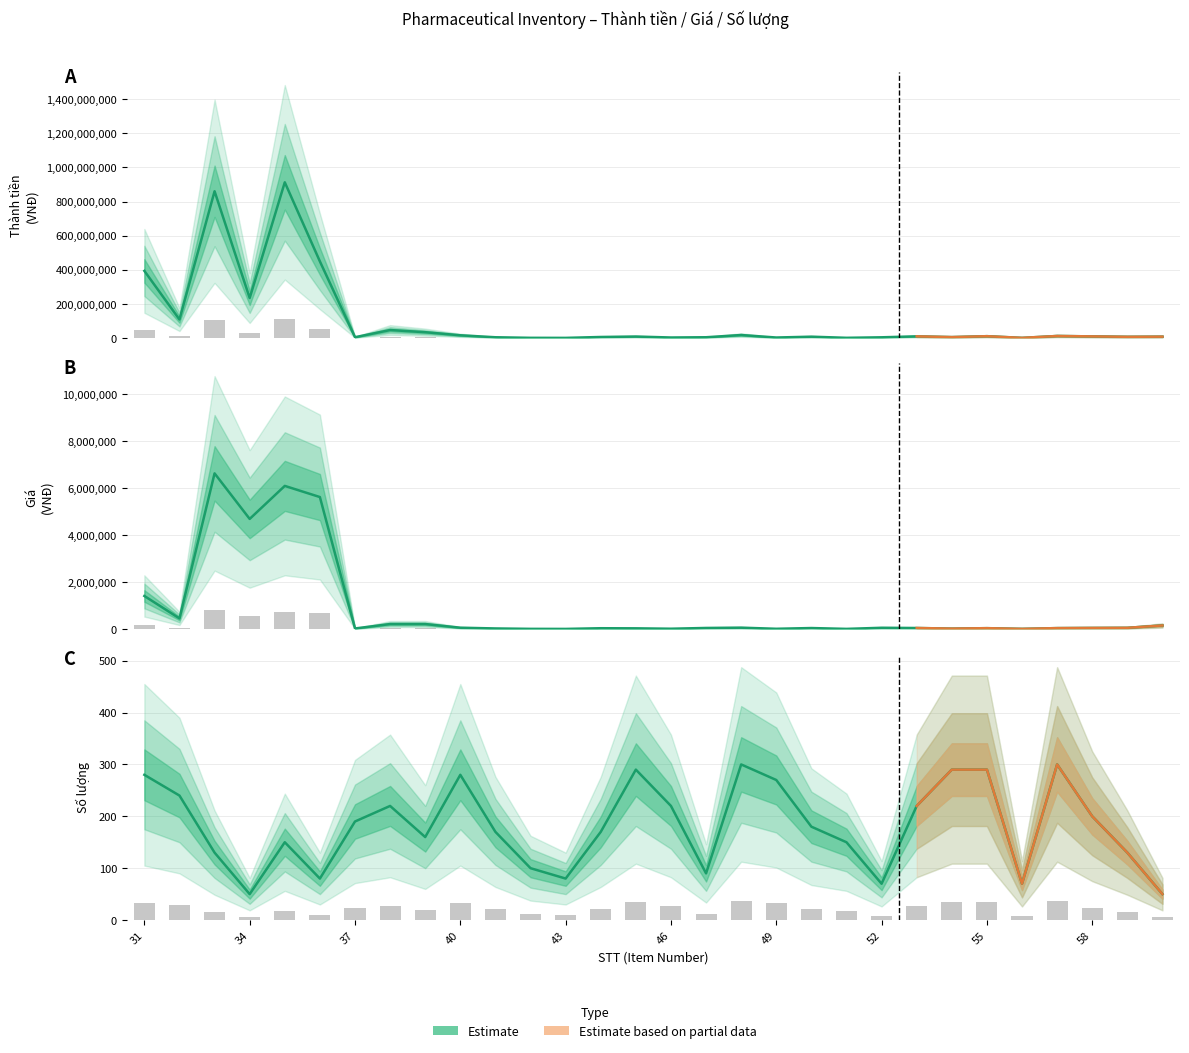

Reading left to right, transcribe all the data shown in this chart.

Thành tiền: 393120000	108000000	860210000	234000000	912600000	448800000	4275000	46200000	33600000	15400000	3927000	580000	256000	5525000	8120000	2508000	3969000	17010000	2403000	7290000	675000	3619000	9306000	4872000	10190600	366100	11340000	9040000	6552000	7500000
Giá: 1404000	450000	6617000	4680000	6084000	5610000	22500	210000	210000	55000	23100	5800	3200	32500	28000	11400	44100	56700	8900	40500	4500	51700	42300	16800	35140	5230	37800	45200	50400	150000
Số lượng: 280	240	130	50	150	80	190	220	160	280	170	100	80	170	290	220	90	300	270	180	150	70	220	290	290	70	300	200	130	50